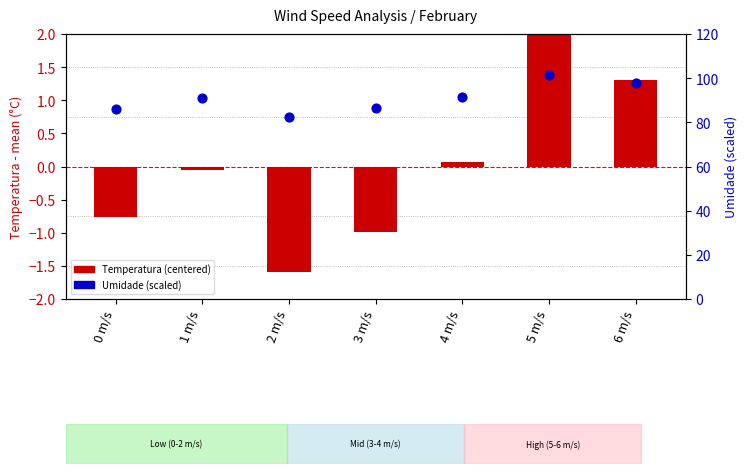

Is the value of Temperatura (centered) at 1 m/s greater than the value of Umidade (scaled) at 3 m/s?

No